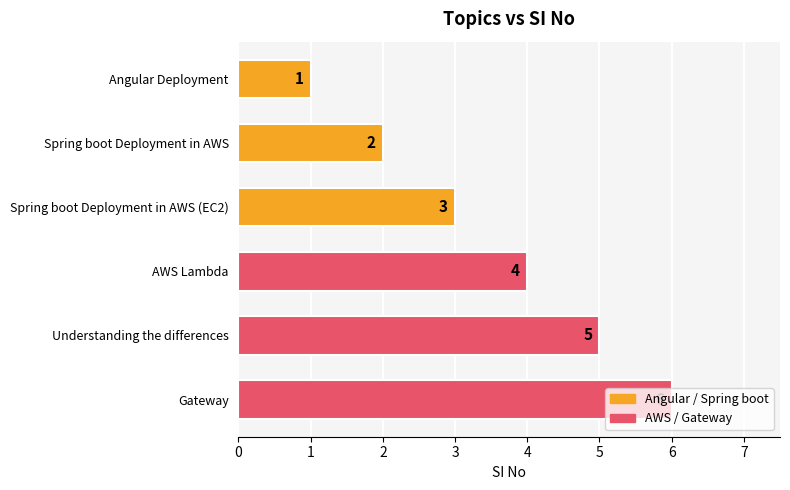

Which label corresponds to the largest value in the chart?

Gateway